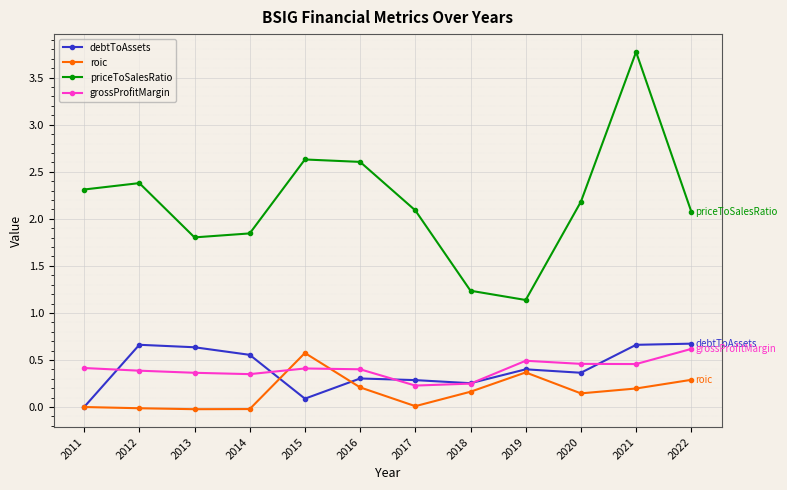

What is the average value of the debtToAssets series?

0.4